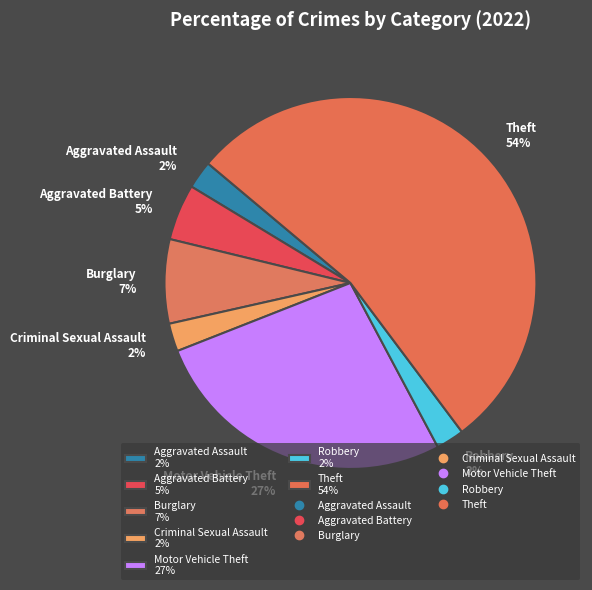

To the nearest percent, what is the average slice percentage?

14%